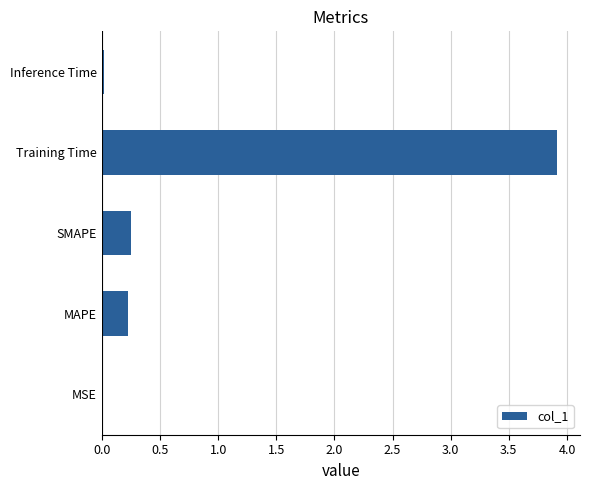

Are the bars horizontal?

Yes